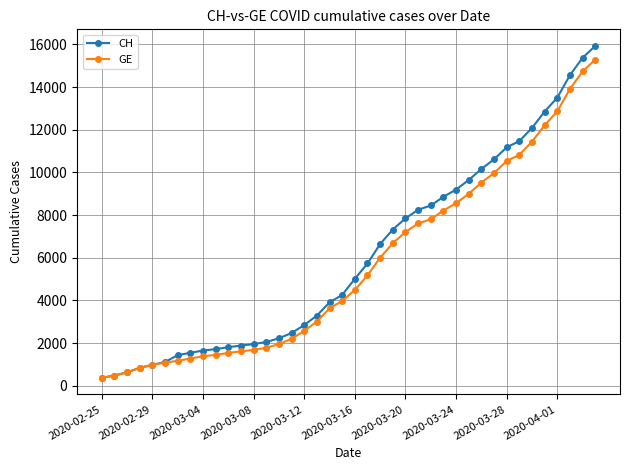

What is the value of the GE point at the 34th from the left?

10825